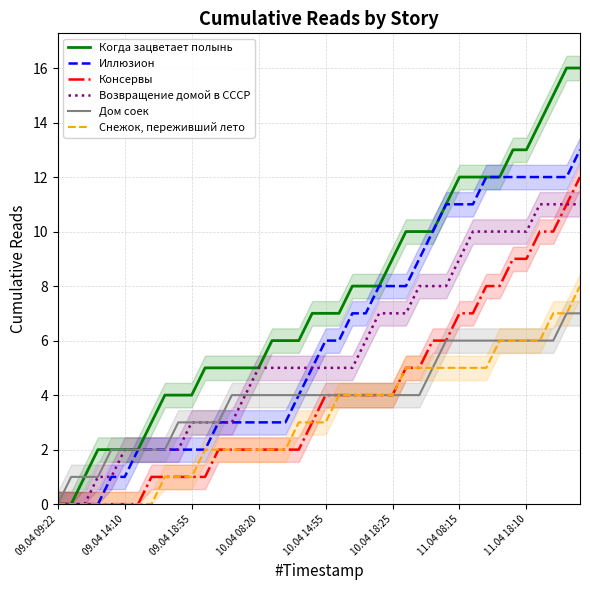

The Возвращение домой в СССР series shows 1 at 10.04 08:20. True or false?

False